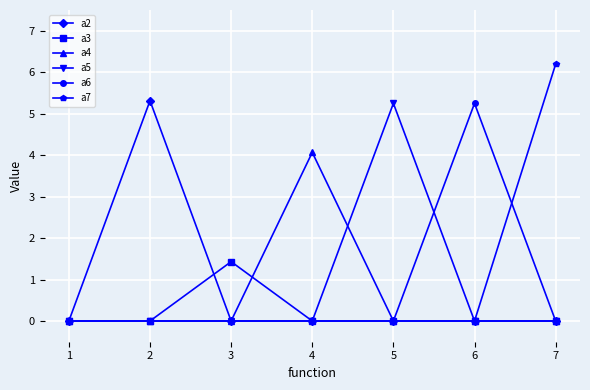

What are all the series names shown in the legend?

a2, a3, a4, a5, a6, a7